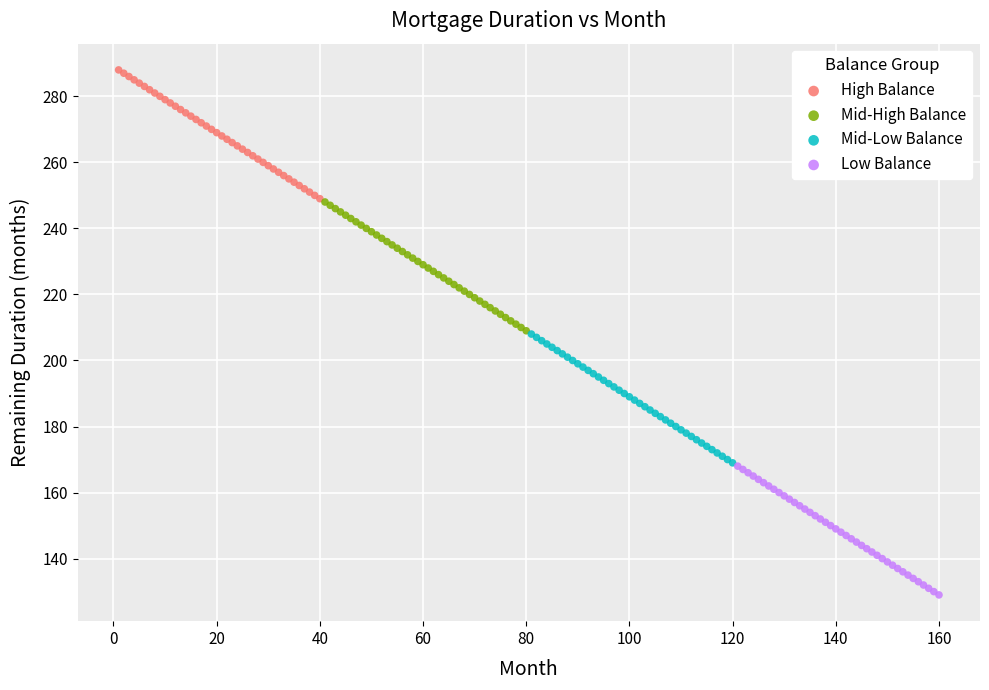

Which series reaches the maximum Y coordinate?

High Balance